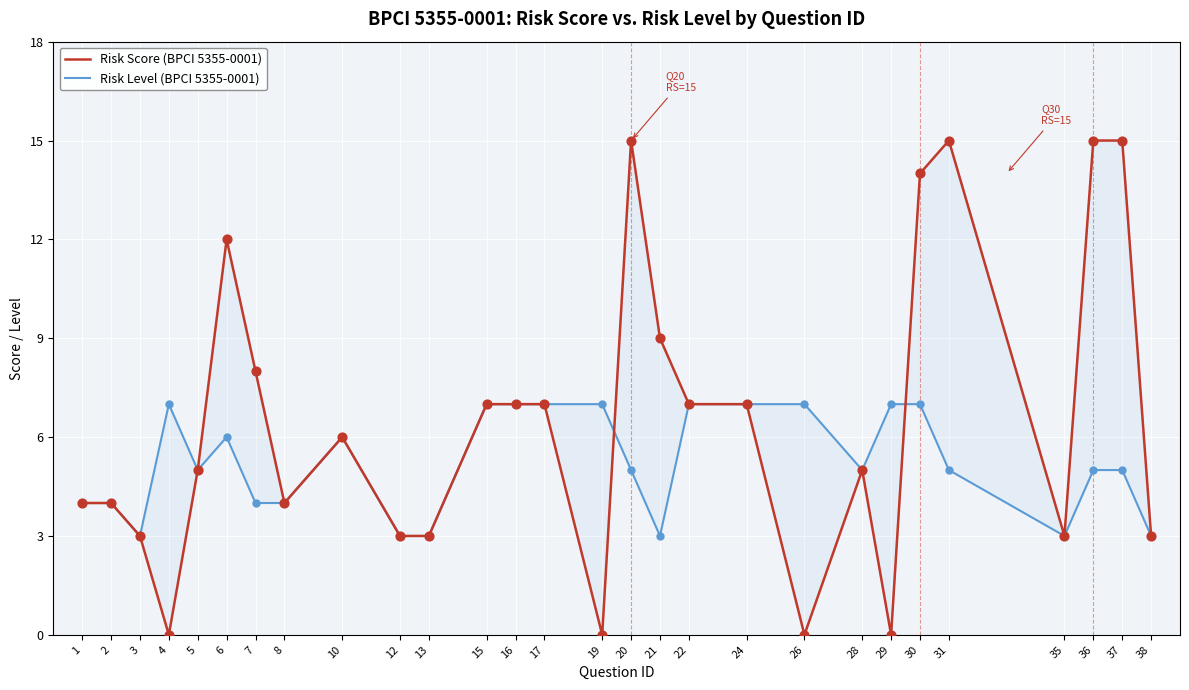

Which series contains the lowest Y value?

Risk Score (BPCI 5355-0001)